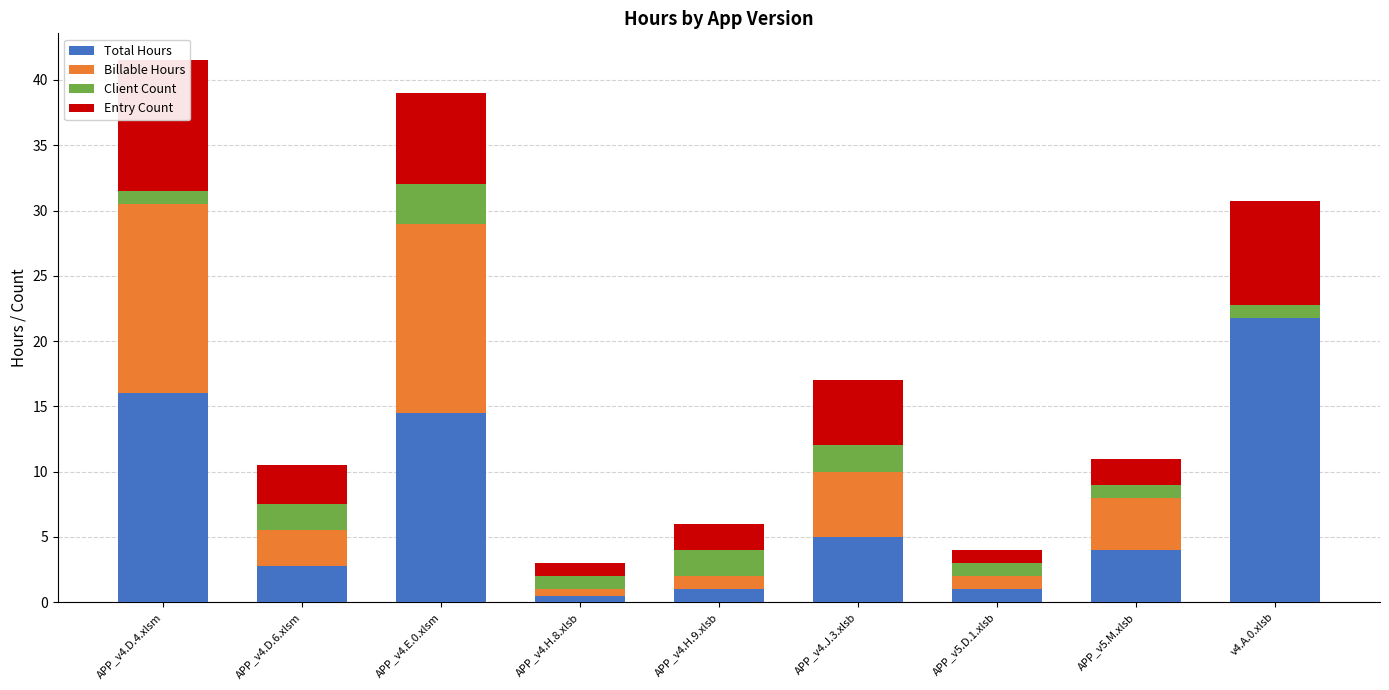

At which category is the sum across all series the highest?

APP_v4.D.4.xlsm